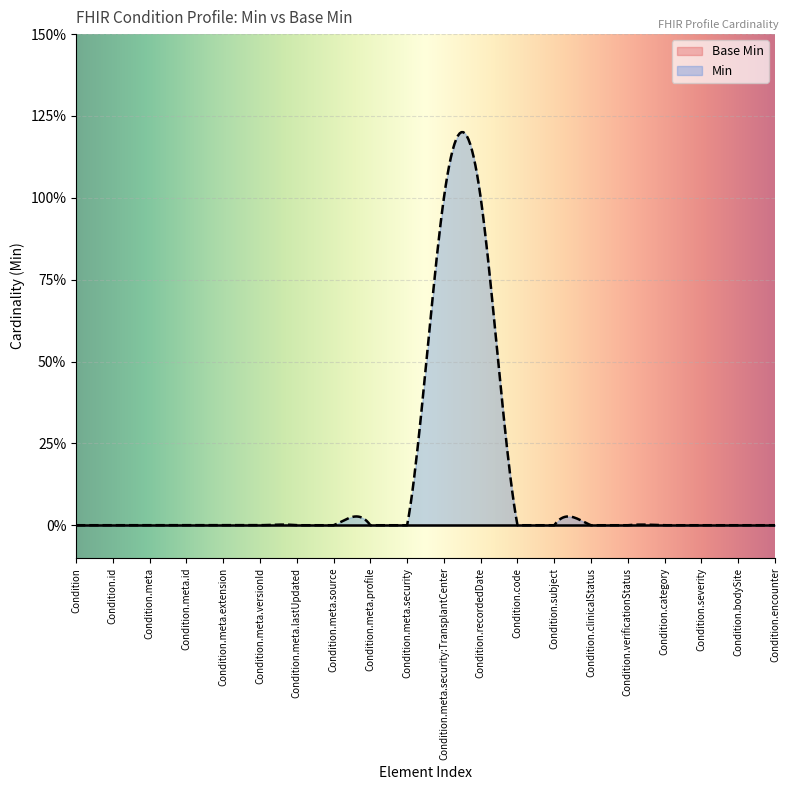

What is the greatest value displayed?

1